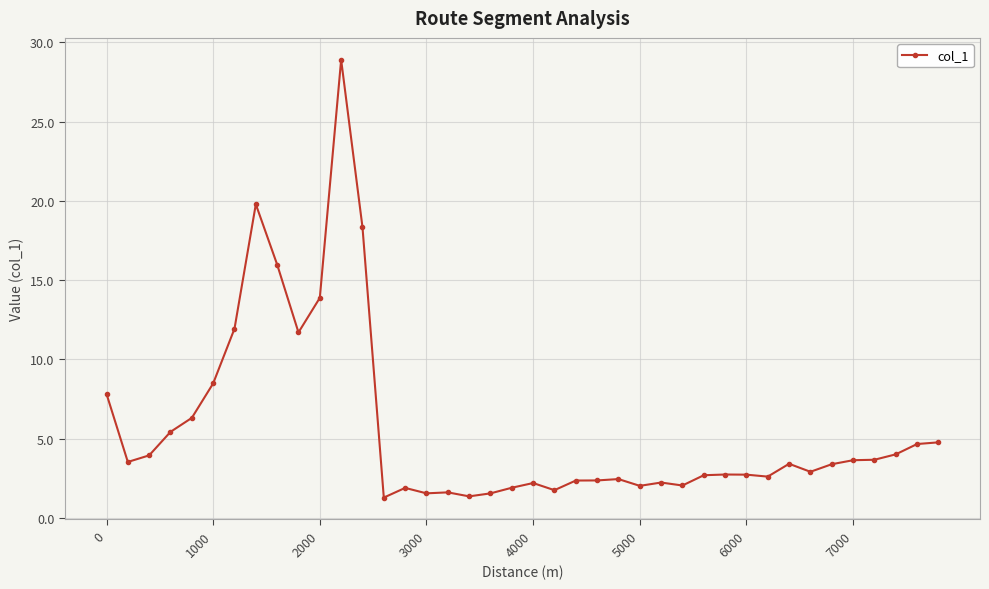

How many data points does each series have?

40